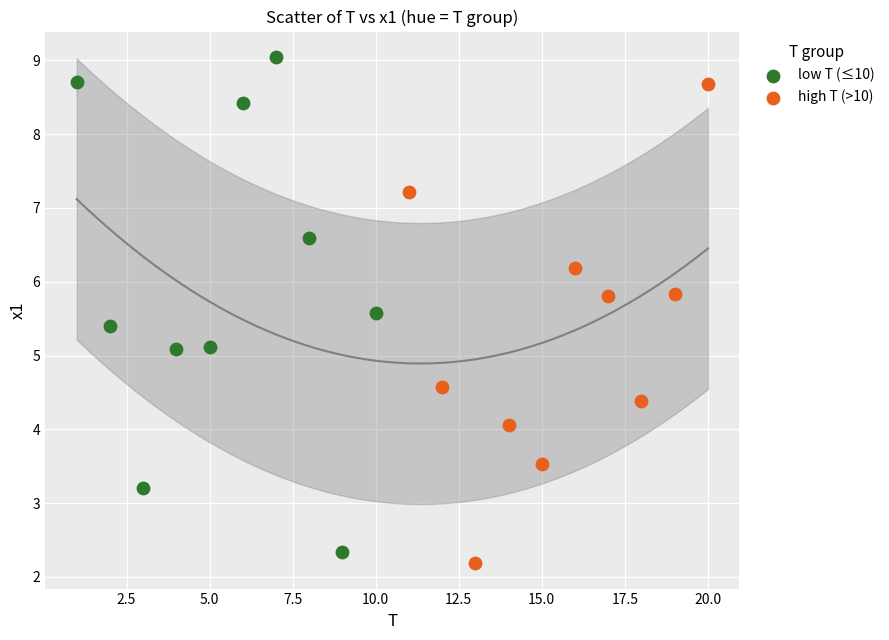

Which series contains the highest Y value?

low T (≤10)